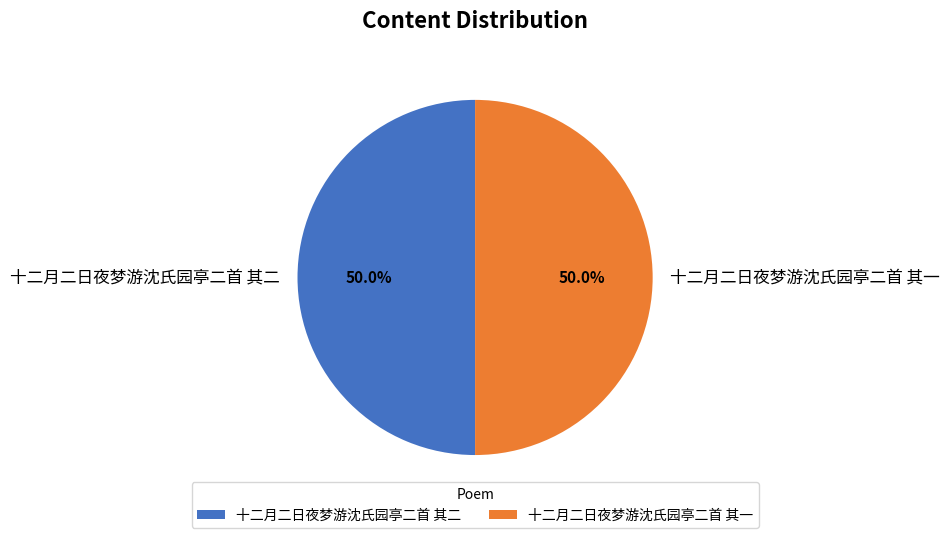

Approximately how many times larger is the value at 十二月二日夜梦游沈氏园亭二首 其一 compared to 十二月二日夜梦游沈氏园亭二首 其二?

1.0